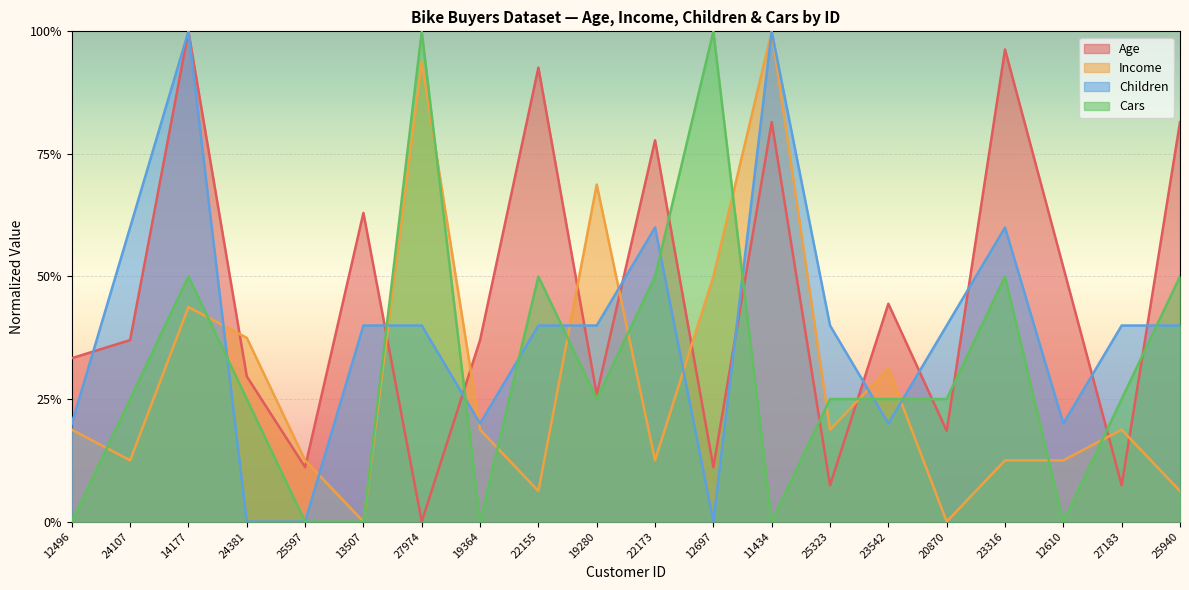

What is the label of the 14th point from the right?

27974